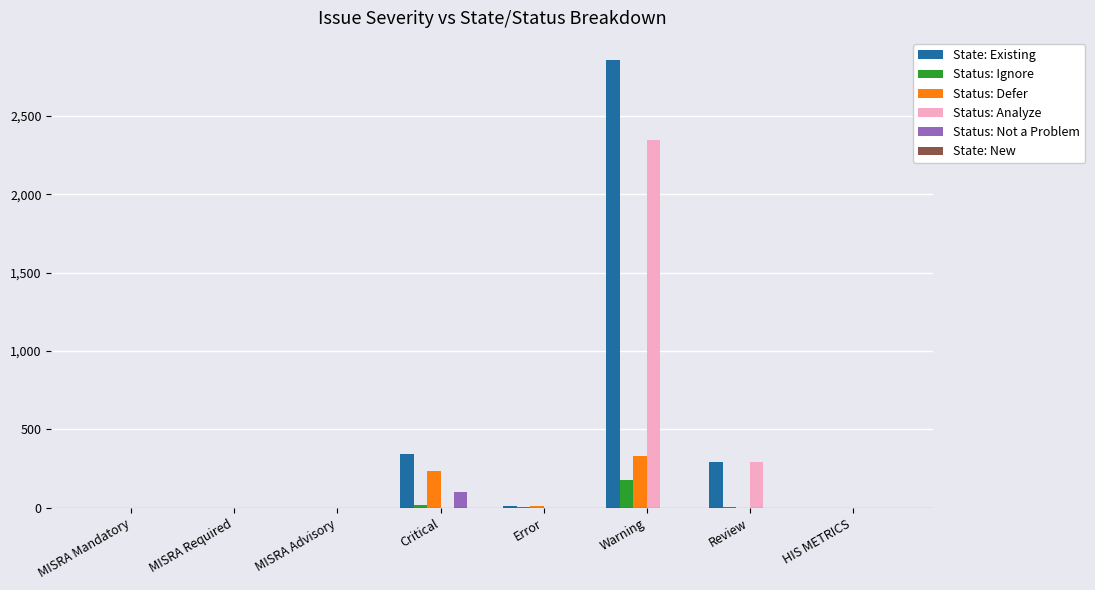

The Status: Ignore series shows 0 at MISRA Mandatory. True or false?

True